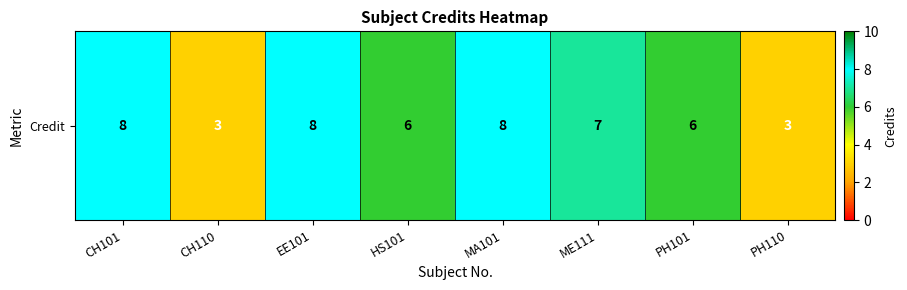

How many series are shown in this chart?

1